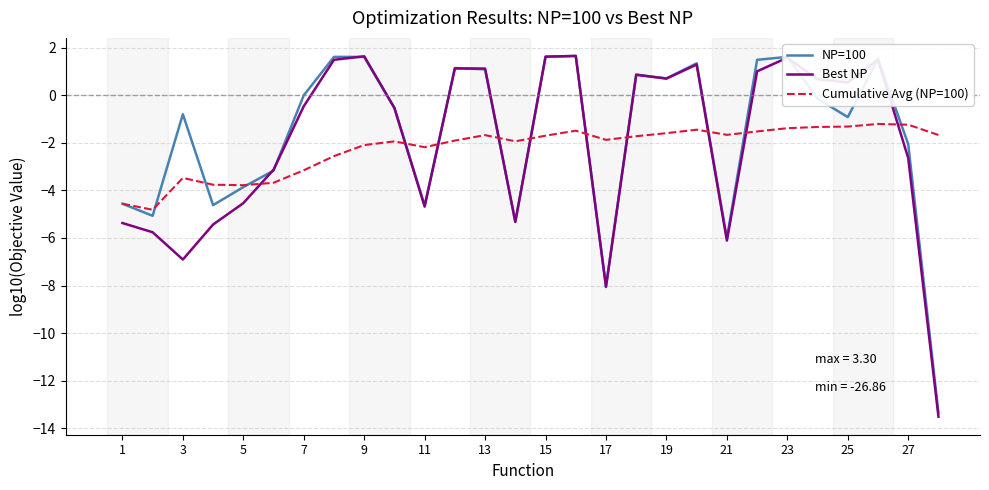

How many interior local valleys does the Best NP series have?

7